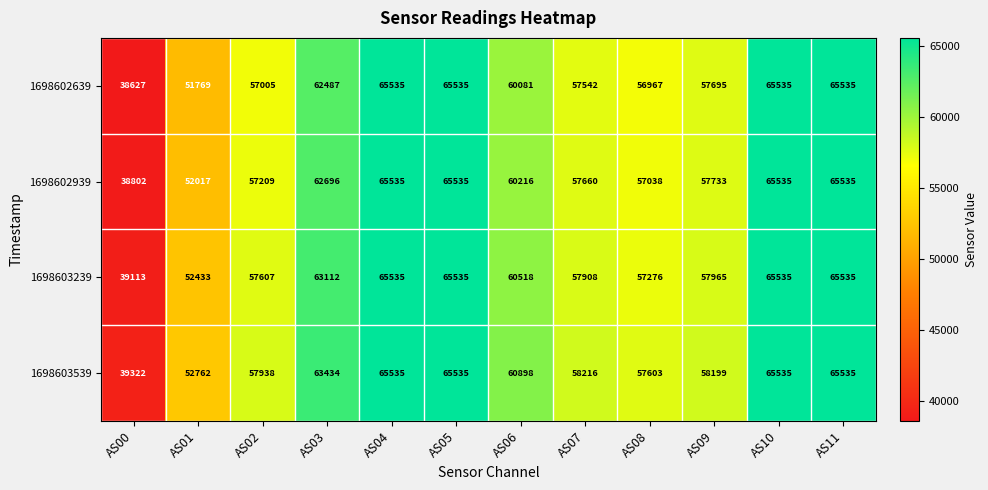

Which series has the largest total across all categories?

1698603539